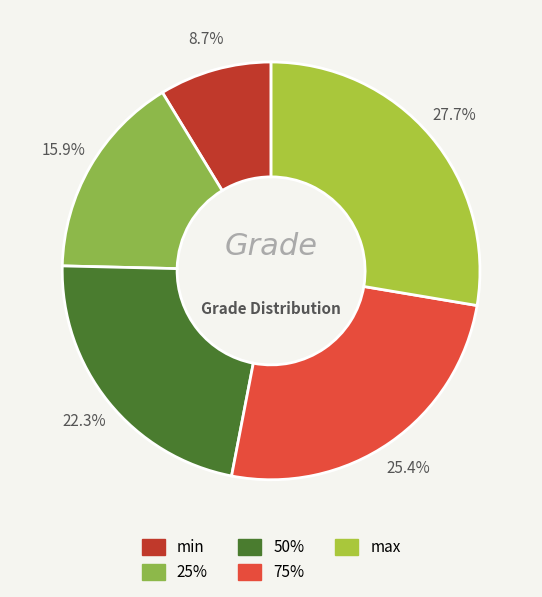

To the nearest percent, what is the combined percentage of 75% and 25%?

41%